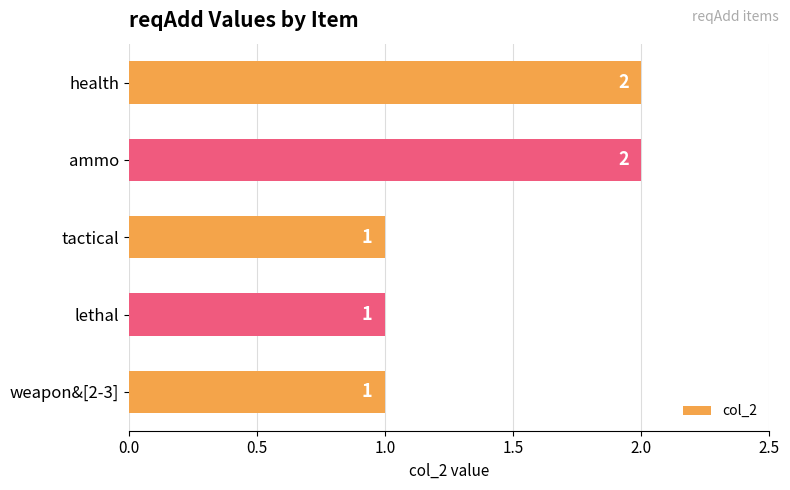

How many values are between 1 and 2?

5